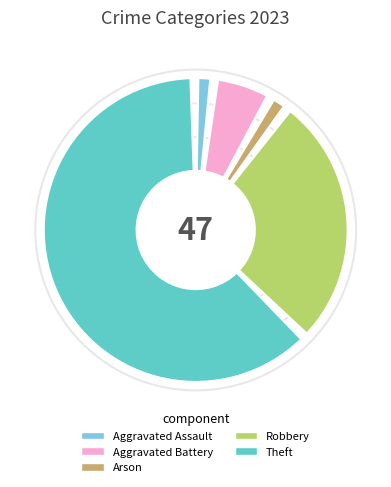

True or false: Aggravated Assault accounts for 2% of the total.

True